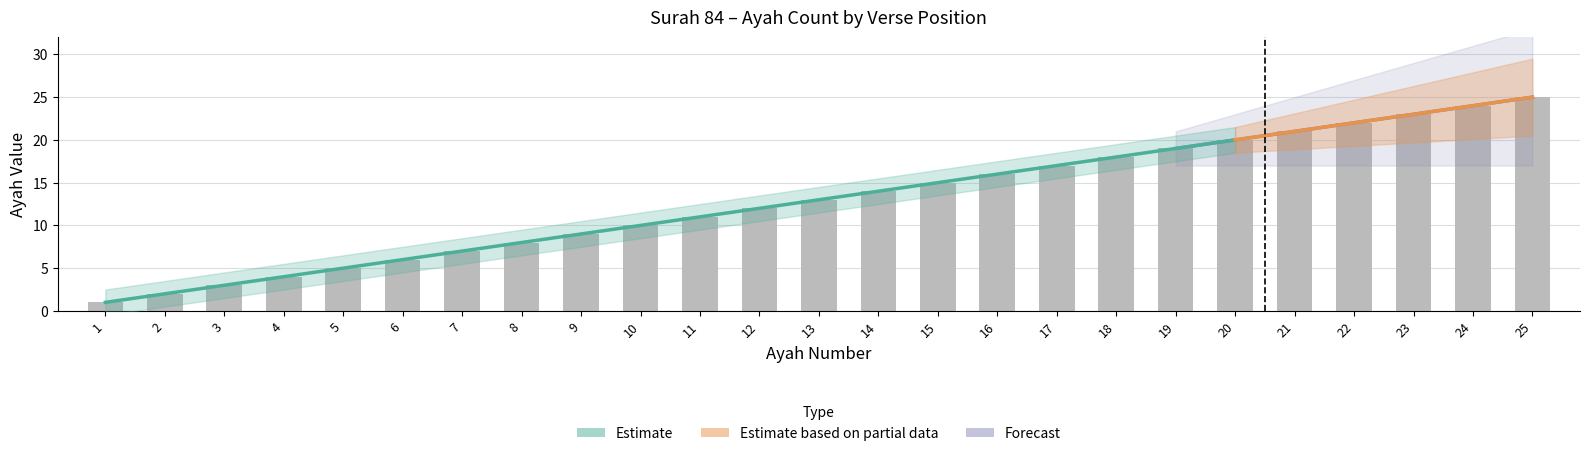

What is the difference between the second highest and minimum values in the Forecast series?

24